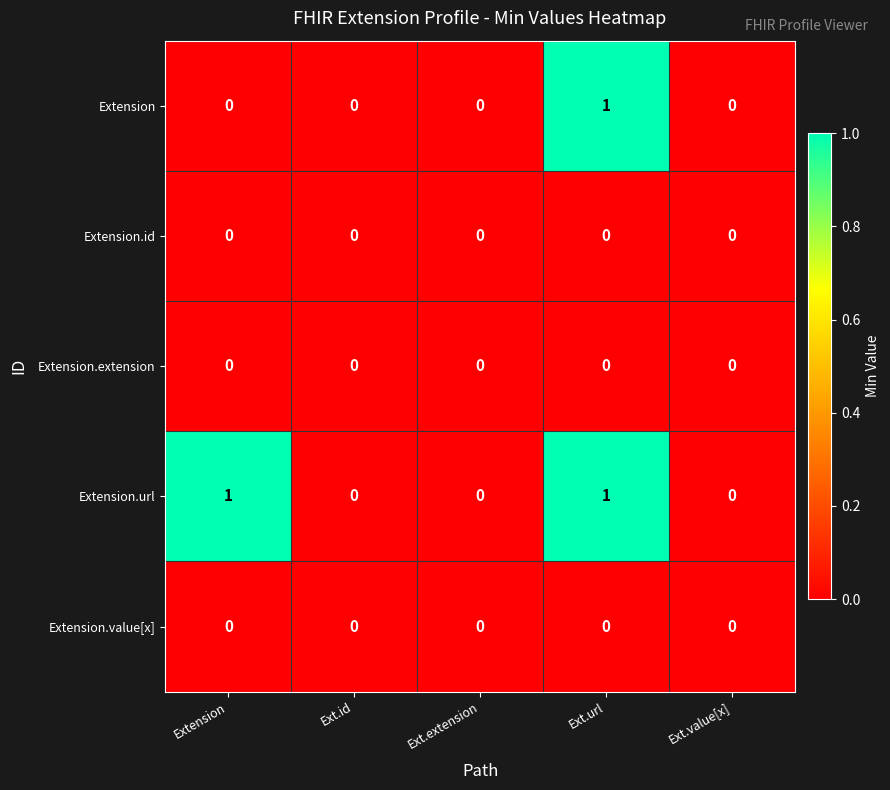

The Extension.value[x] series shows 0 at Extension. True or false?

True